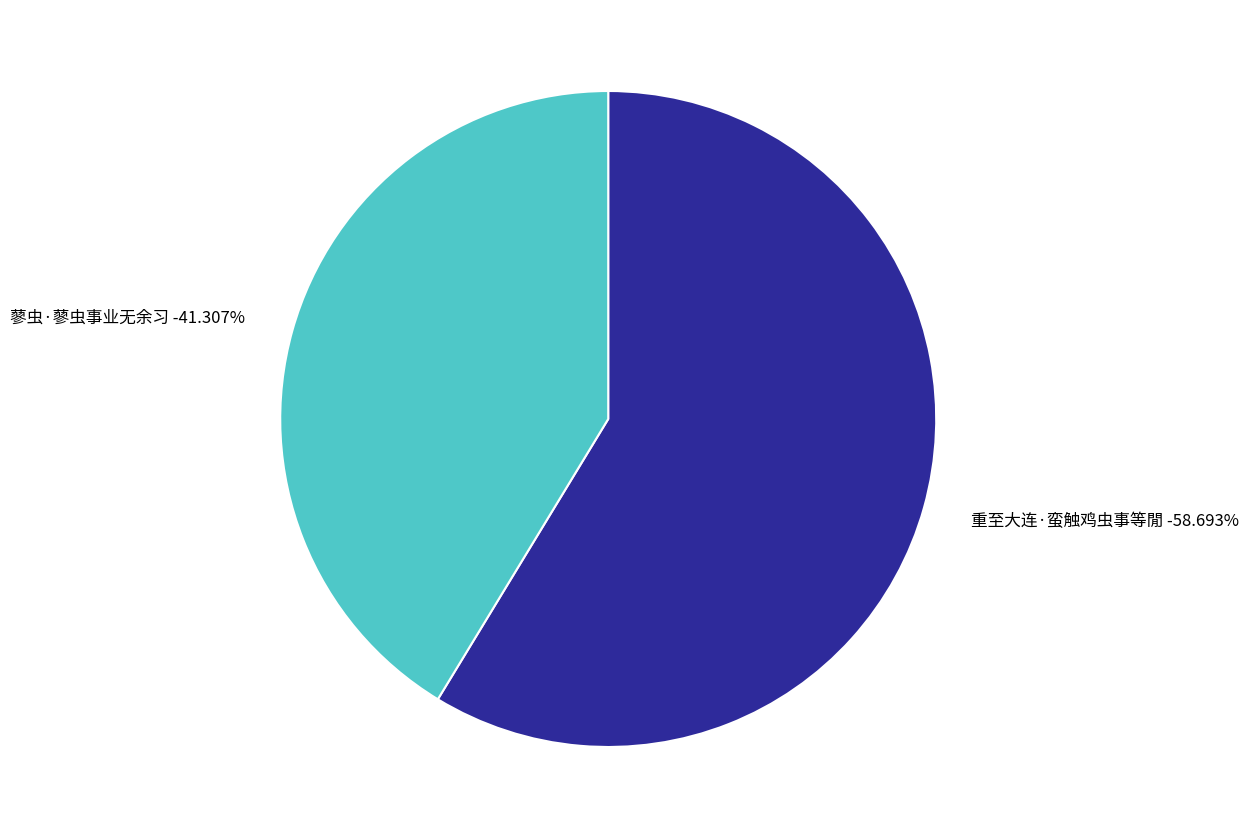

What portion of the pie excludes 重至大连·蛮触鸡虫事等閒?

41.3%